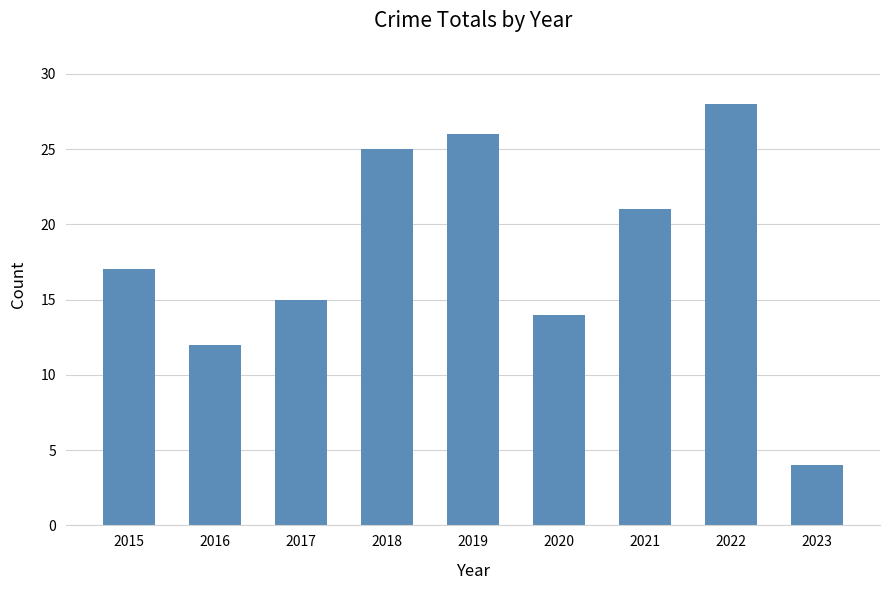

True or false: the data shows 22 at 2020.

False